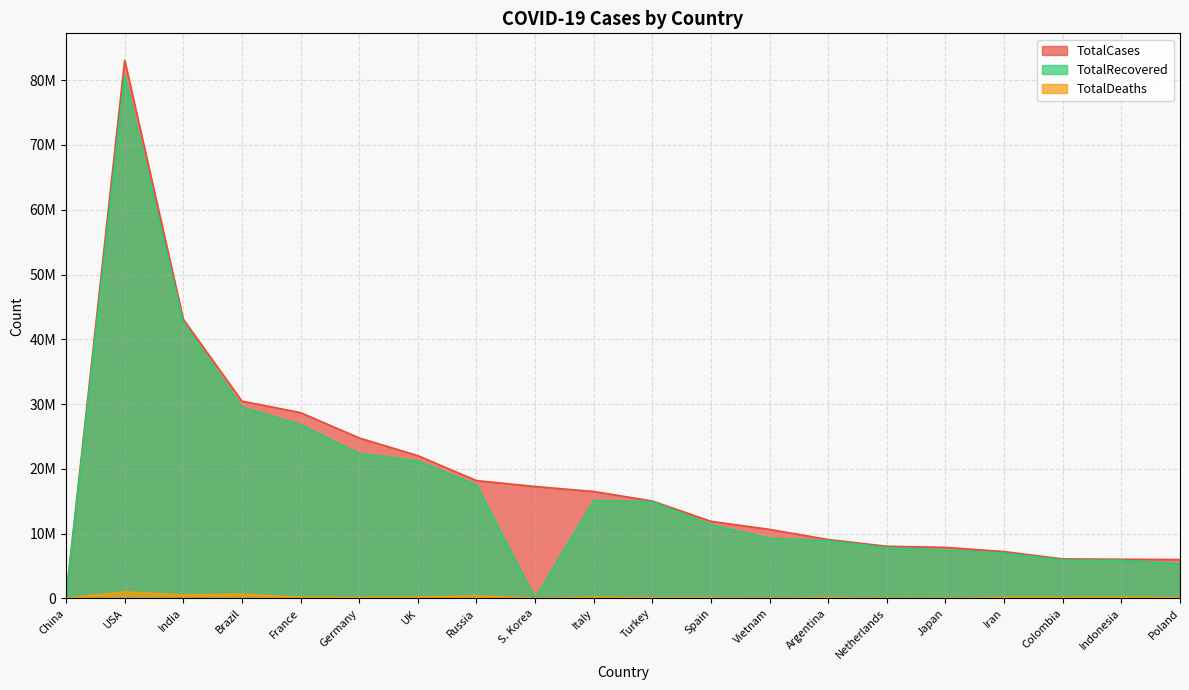

What is the difference between the second highest and second lowest values in the TotalRecovered series?

42351451